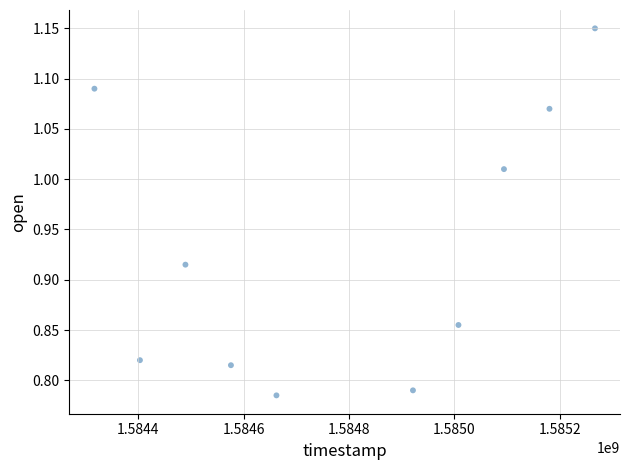

What is the average X value?

1584792000.0